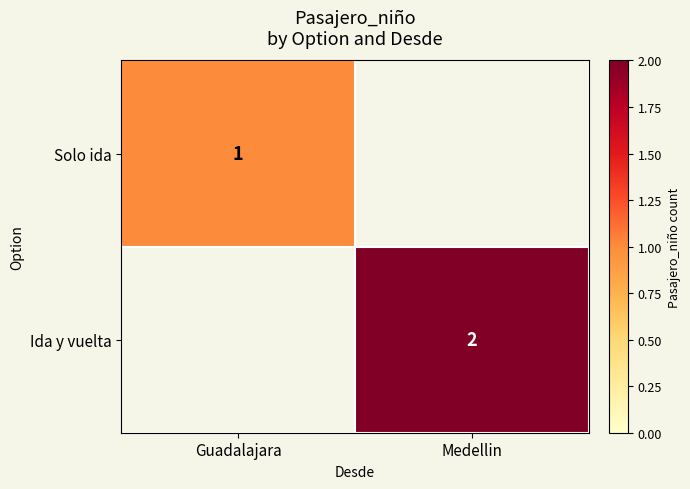

Is it true that Solo ida equals 1 at Guadalajara?

True